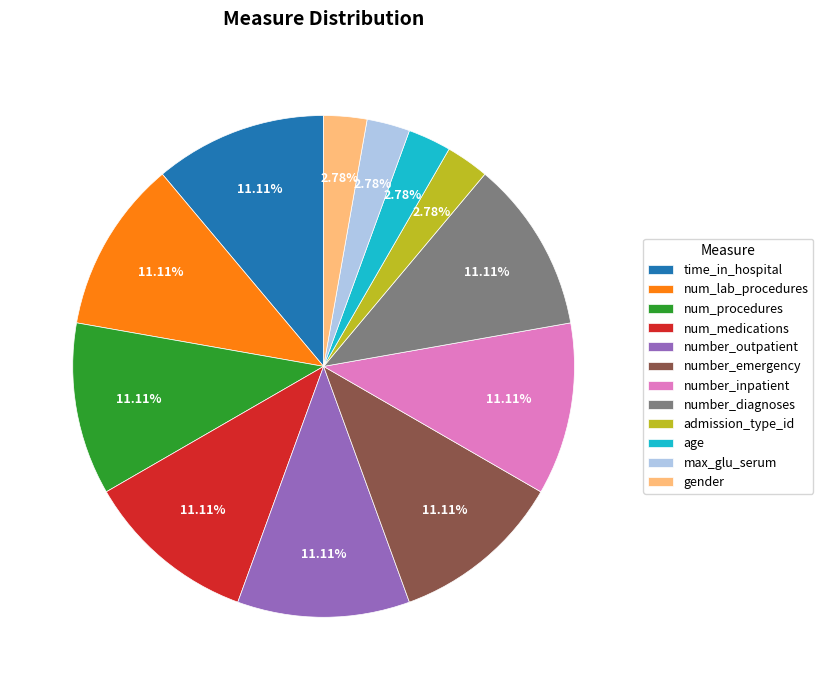

Approximately how many times larger is the value at num_procedures compared to max_glu_serum?

4.0